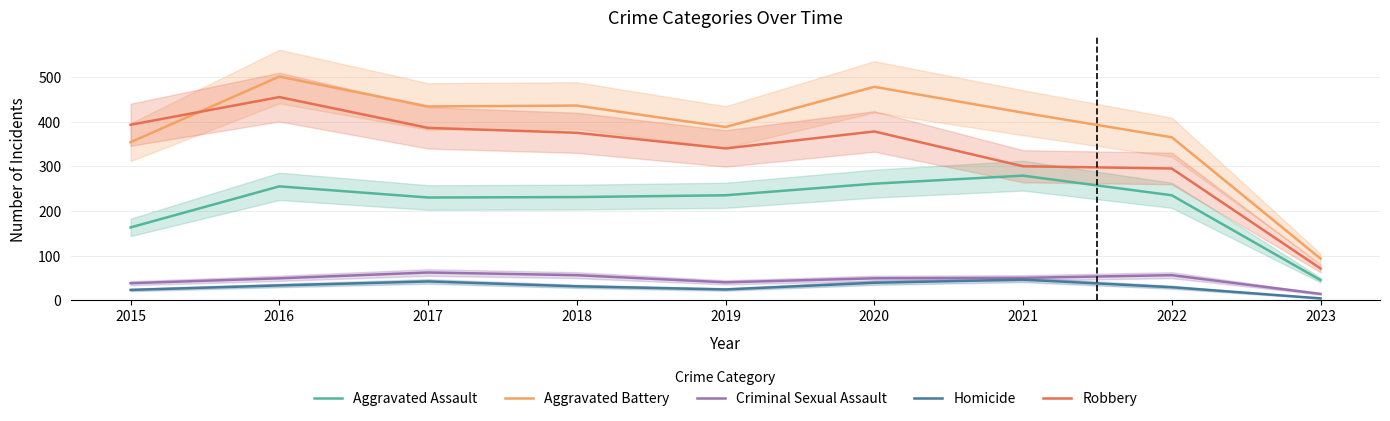

Reading left to right, what are all the values shown in this chart?

Aggravated Assault: 163	255	230	231	235	261	279	235	45
Aggravated Battery: 354	501	434	436	388	478	420	365	93
Criminal Sexual Assault: 38	49	62	56	40	49	50	56	14
Homicide: 23	33	42	31	24	39	46	29	4
Robbery: 393	455	386	375	340	378	300	295	71